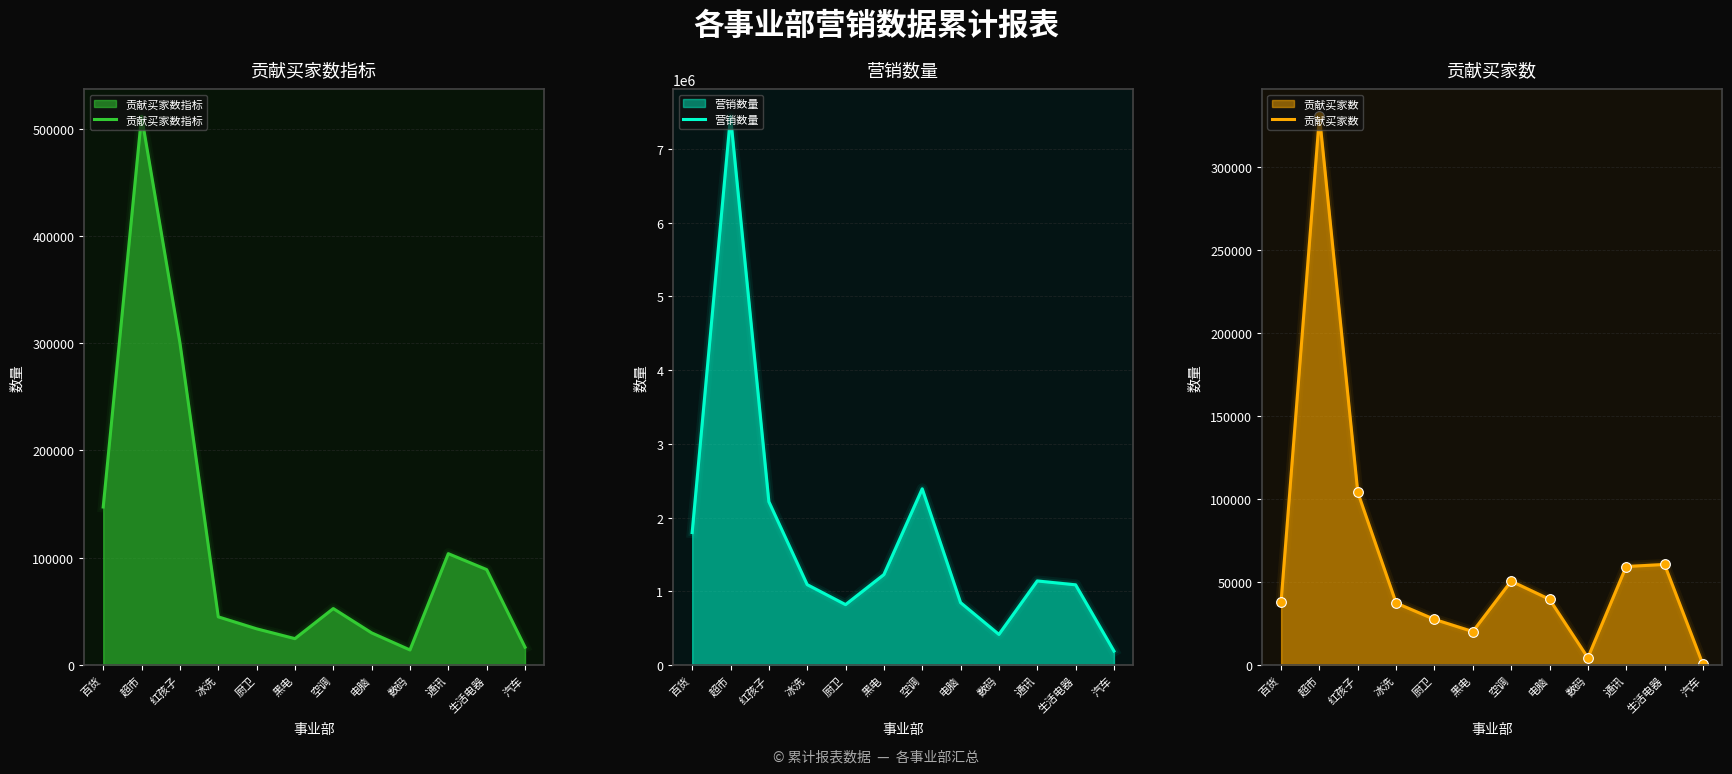

What value does the 贡献买家数 series have at 数码?

4335